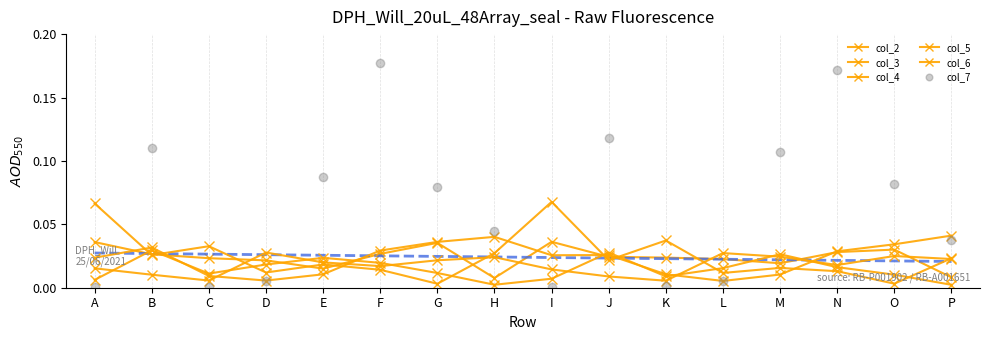

Is this an area chart (filled region under the line)?

No